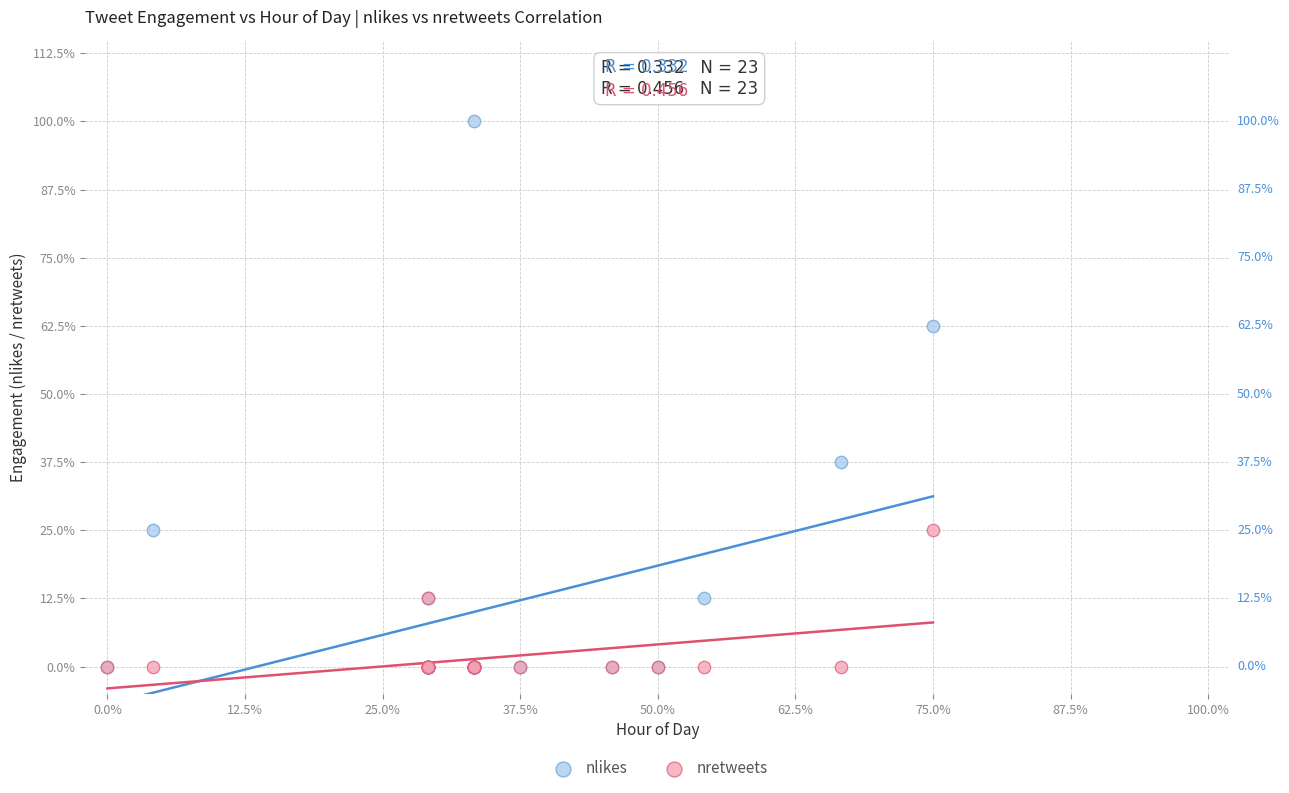

Which series has the widest spread of Y values?

nlikes